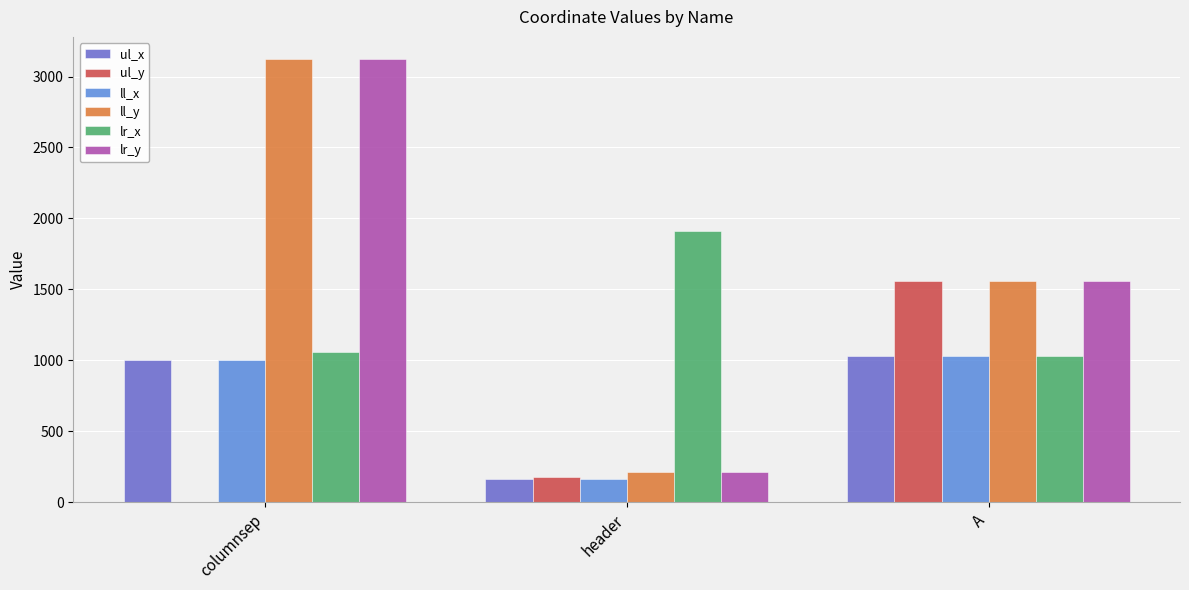

What is the difference between the ul_x values at header and A?

863